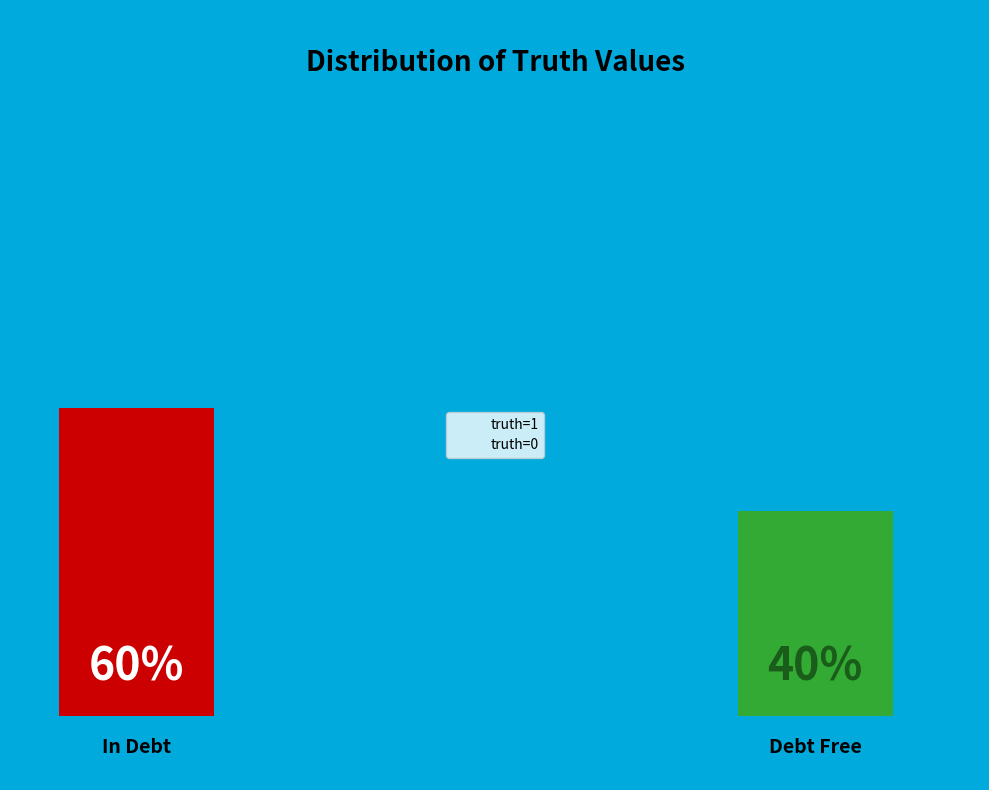

Is there any slice that represents more than half of the pie?

Yes